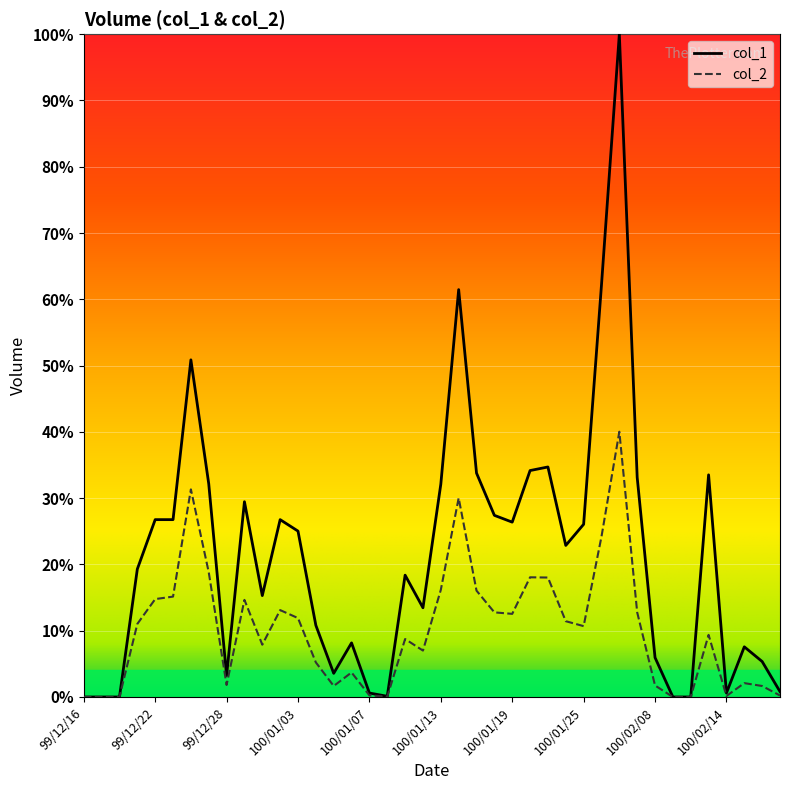

How many positive values does the col_2 series have?

35